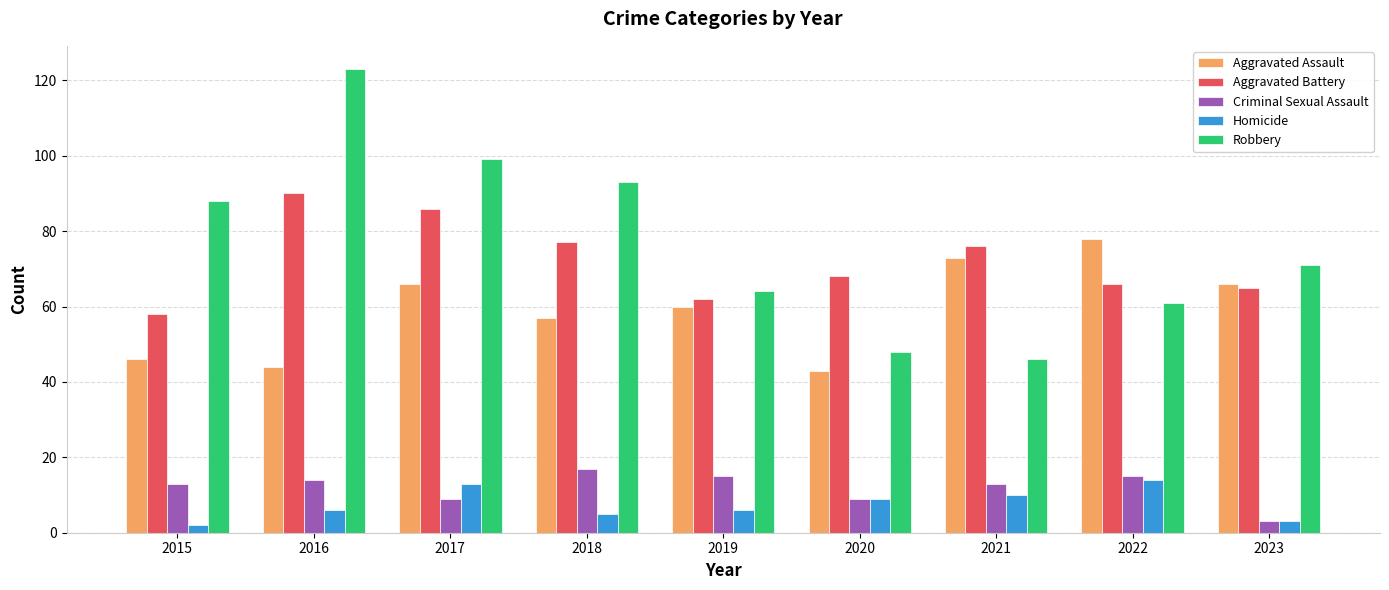

Is it true that Aggravated Battery equals 76 at 2021?

True